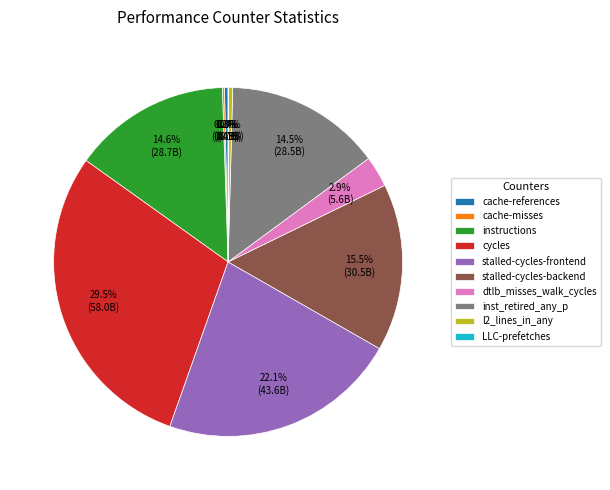

What percentage do instructions and stalled-cycles-frontend together represent?

36.7%